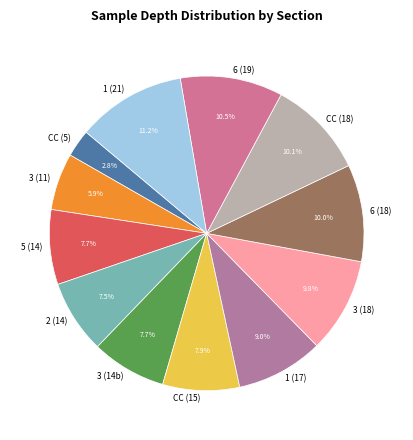

Which slice is the largest?

1 (21)